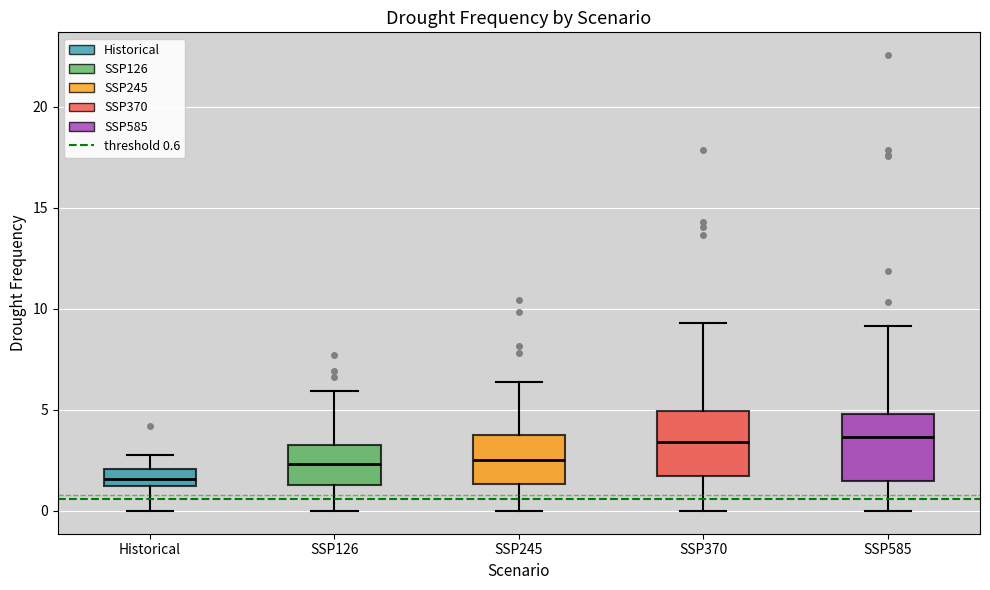

Where does the median line of the box for Historical sit on the y-axis? The values are not printed on the chart, so give them approximately, as read against the axis.

1.5